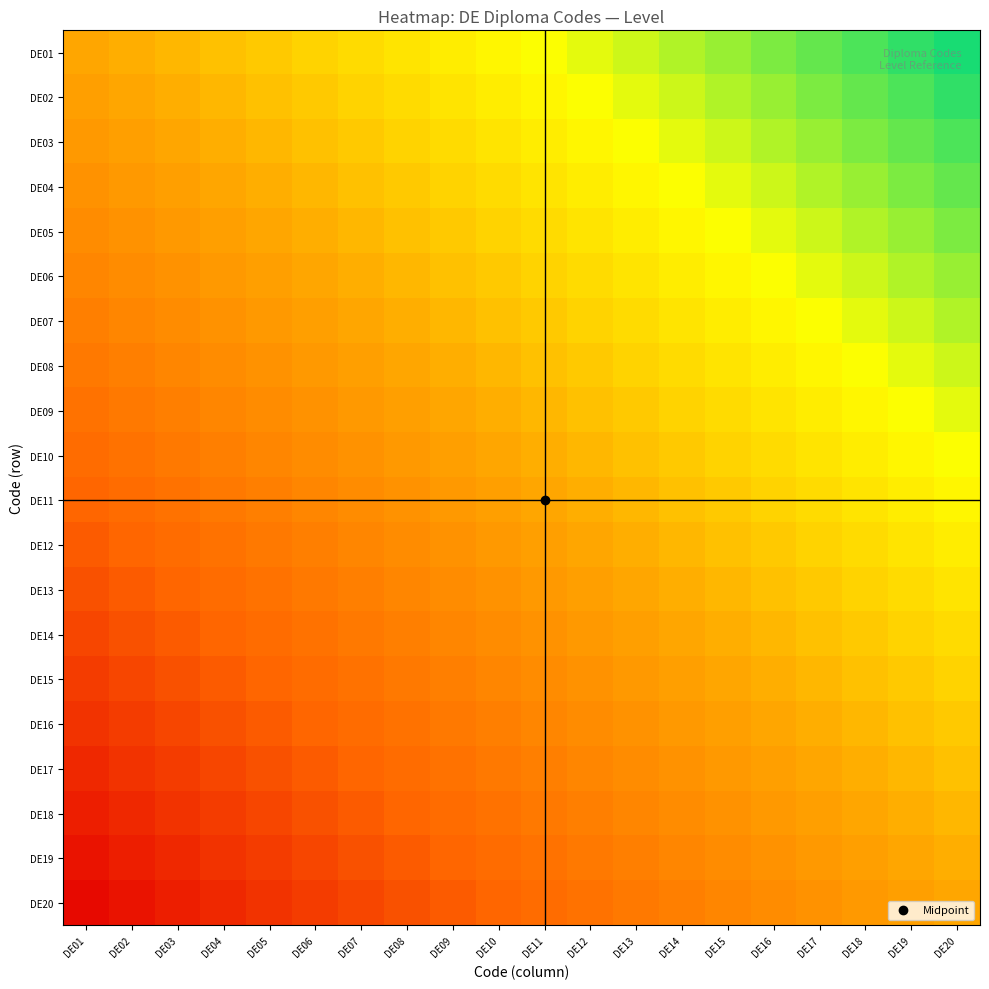

Which label corresponds to the smallest value in the chart?

DE01